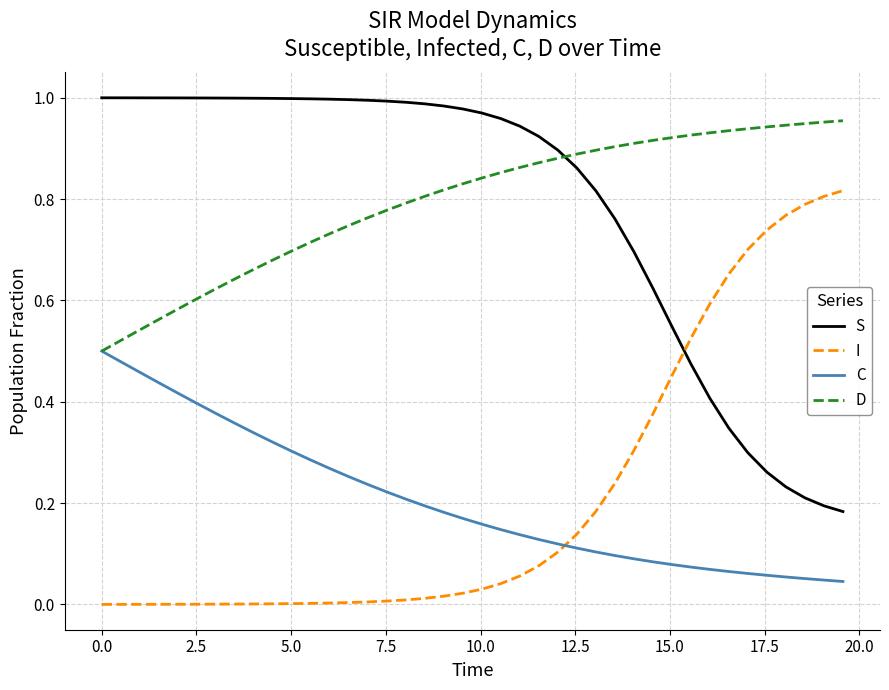

True or false: S and I cross at least once.

True